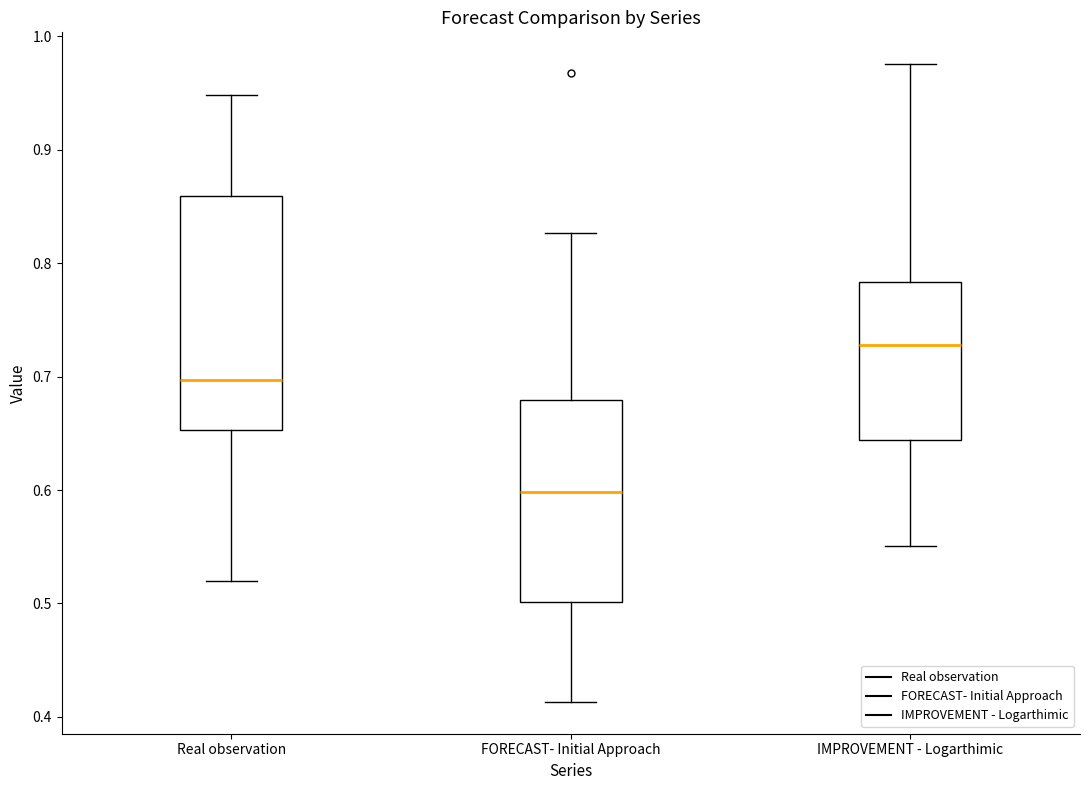

Reading left to right, read every box against the y-axis: the position of its median line, the range the box covers, and the ends of its whiskers. The values are not printed on the chart, so give them approximately, as read against the axis.

Real observation: median 0.70, box 0.65 to 0.86, whiskers 0.52 to 0.95
FORECAST- Initial Approach: median 0.60, box 0.50 to 0.68, whiskers 0.41 to 0.83
IMPROVEMENT - Logarthimic: median 0.73, box 0.64 to 0.78, whiskers 0.55 to 0.98